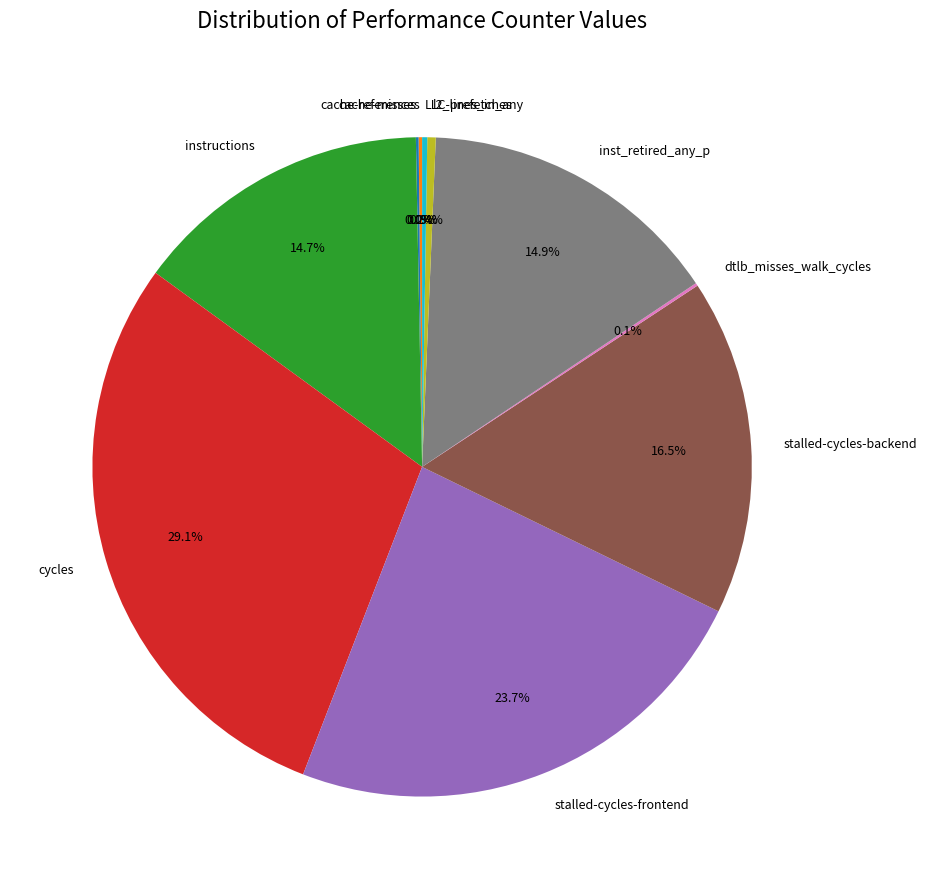

True or false: cycles accounts for 29% of the total.

True